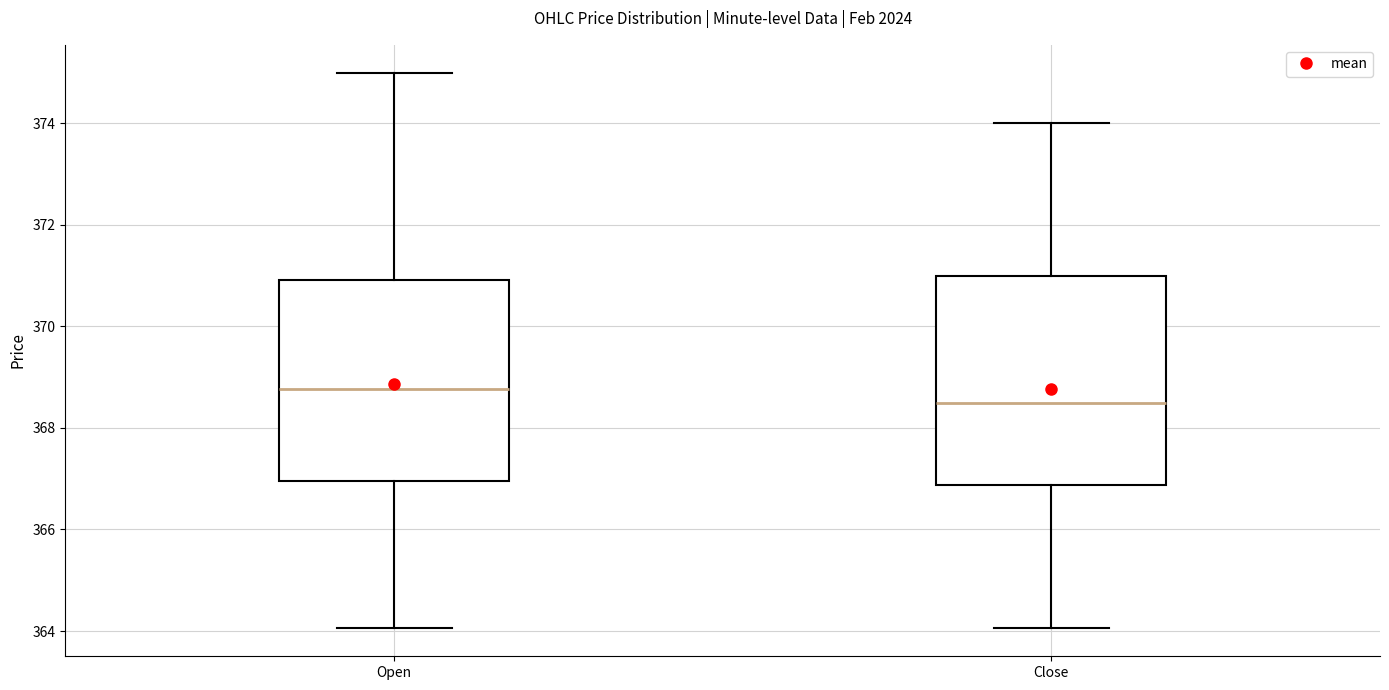

Reading left to right, transcribe this box plot: for each box, give where its median line is, the range the box spans, and where its two whiskers end, as read against the y-axis. The values are not printed on the chart, so give them approximately, as read against the axis.

Open: median 368.8, box 367.0 to 371.0, whiskers 364.0 to 375.0
Close: median 368.6, box 366.8 to 371.0, whiskers 364.0 to 374.0